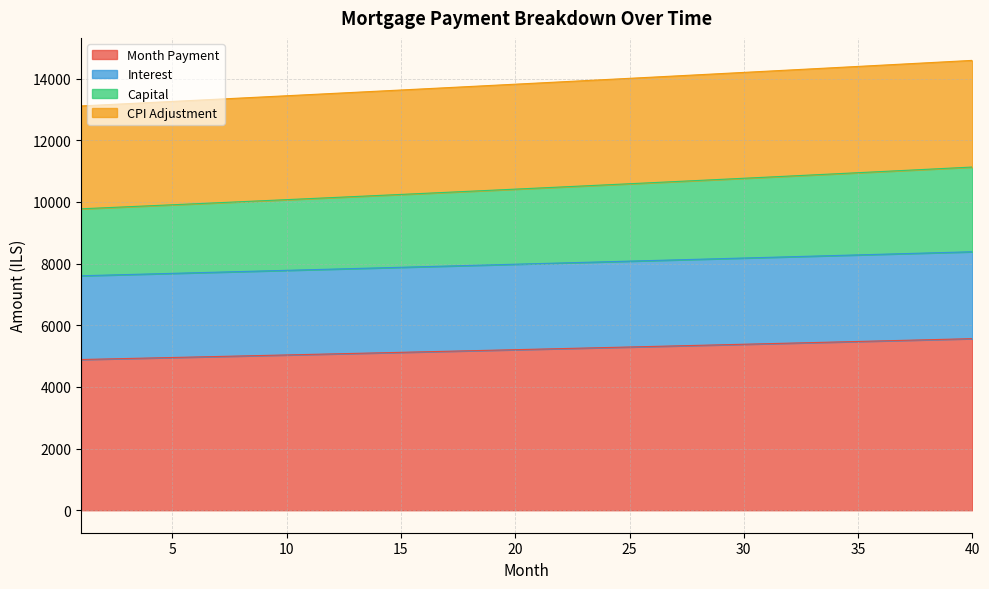

True or false: opening_balance and month_payment cross at least once.

False